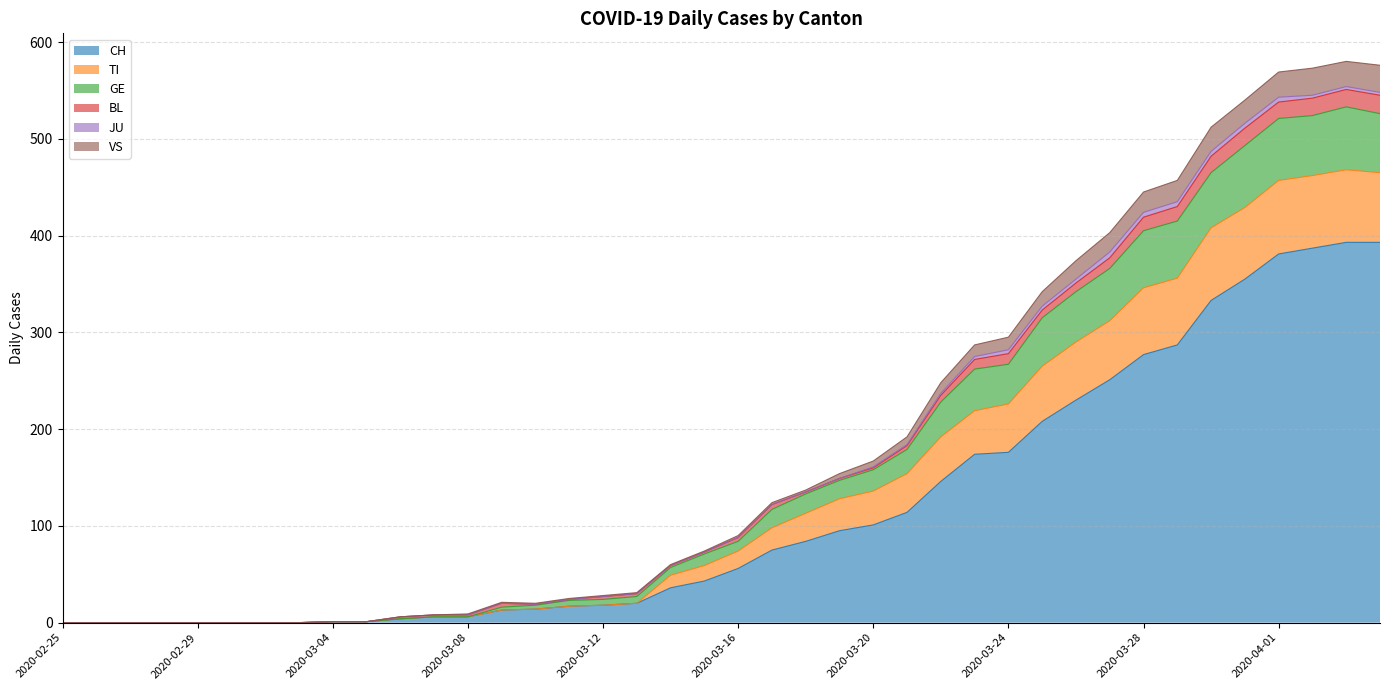

How many lines are shown in the chart?

6